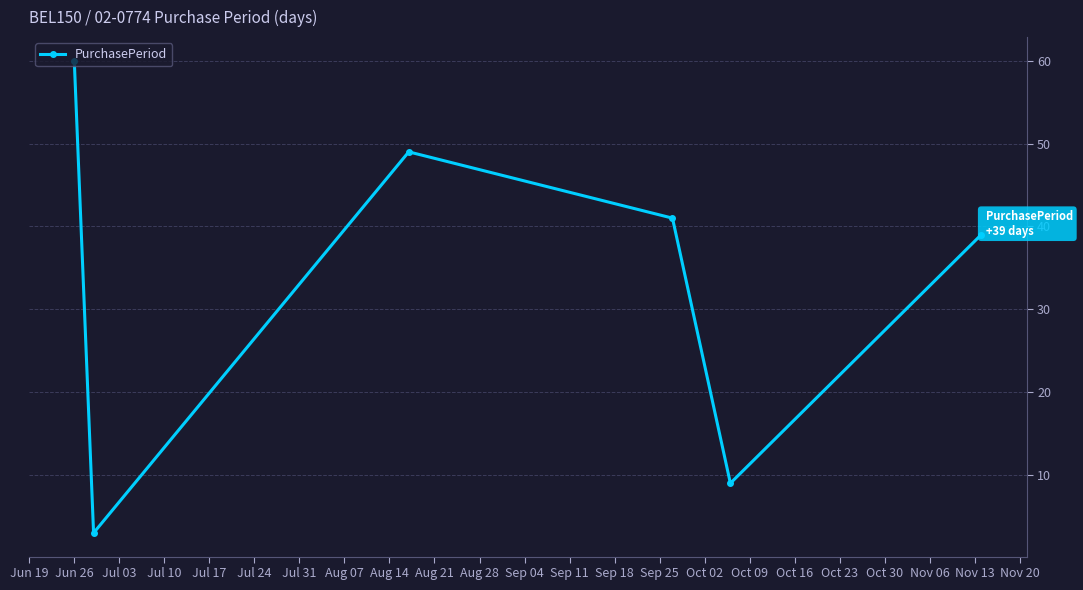

What is the value of the 5th point from the left?

9